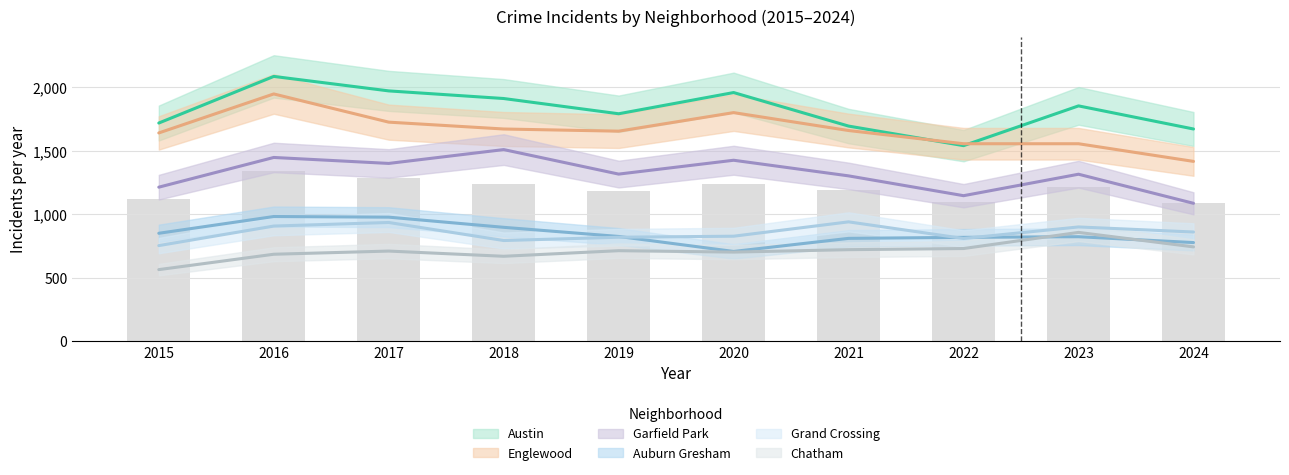

How many groups of bars are there?

10